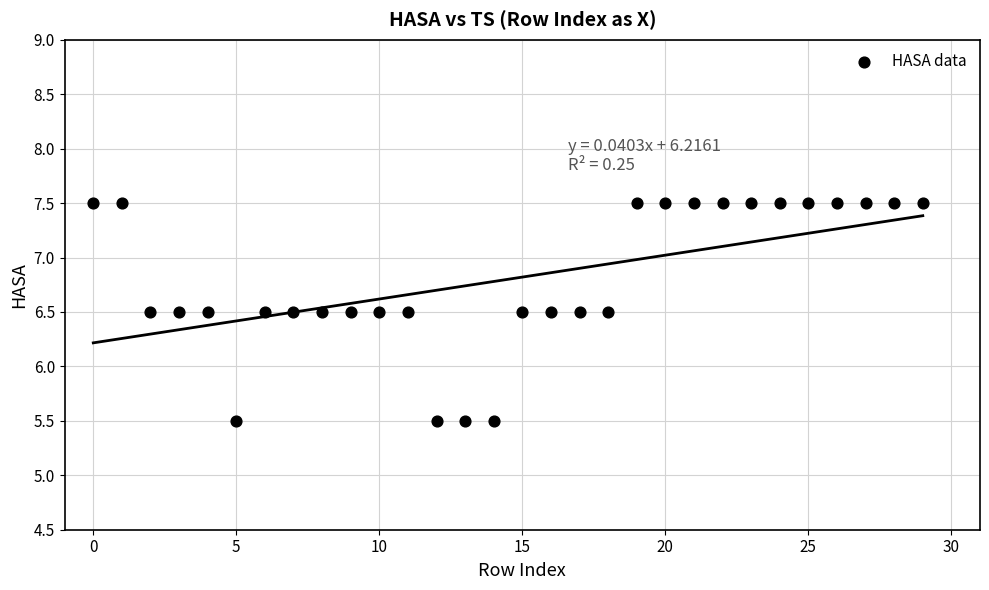

What is the range of Y values (max minus min)?

2.0